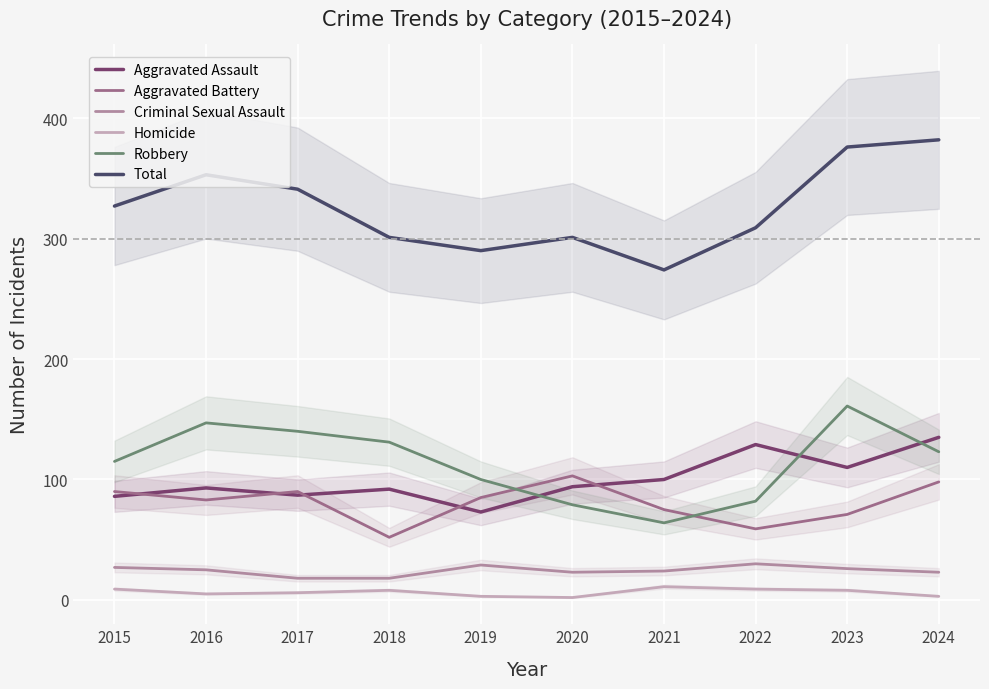

List the series in order of their peak value, lowest first.

Homicide, Criminal Sexual Assault, Aggravated Battery, Aggravated Assault, Robbery, Total